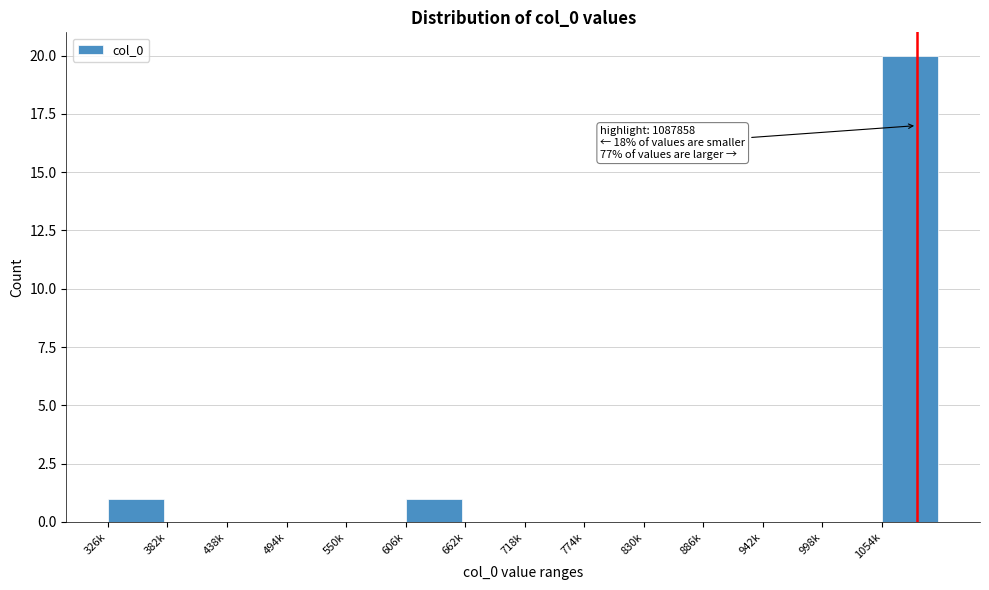

Reading right to left, transcribe all the data shown in this chart.

1054k=20	998k=0	942k=0	886k=0	830k=0	774k=0	718k=0	662k=0	606k=1	550k=0	494k=0	438k=0	382k=0	326k=1